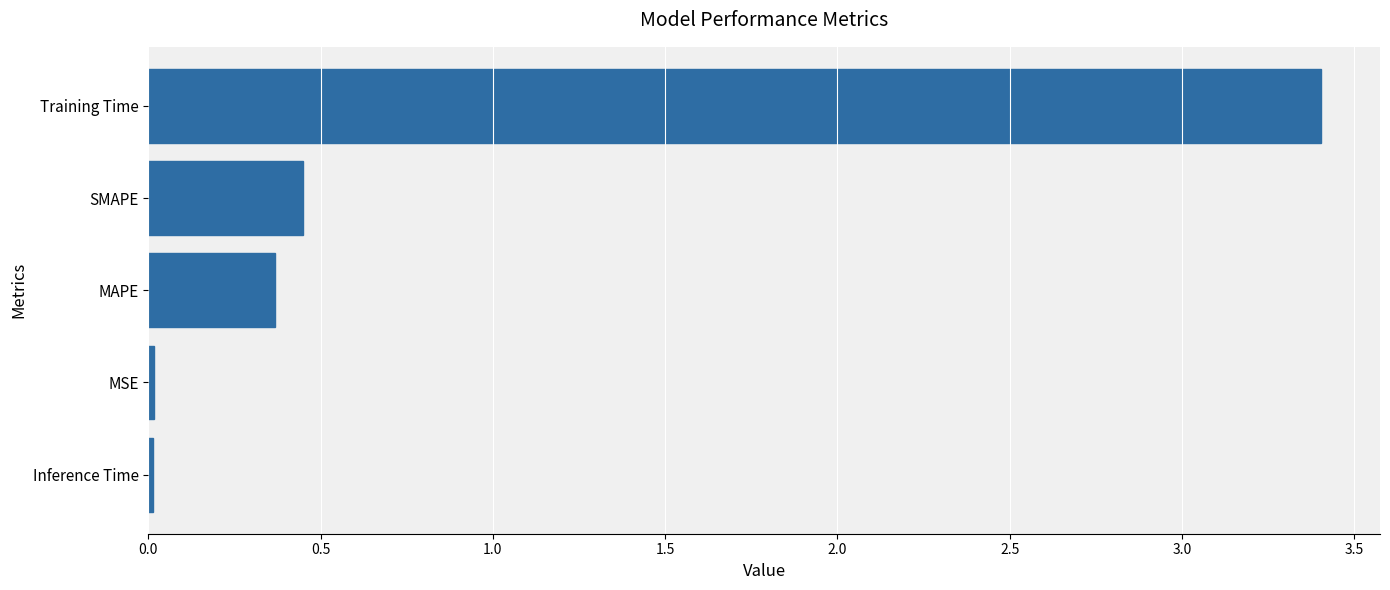

Which has a higher value, MSE or MAPE?

MAPE